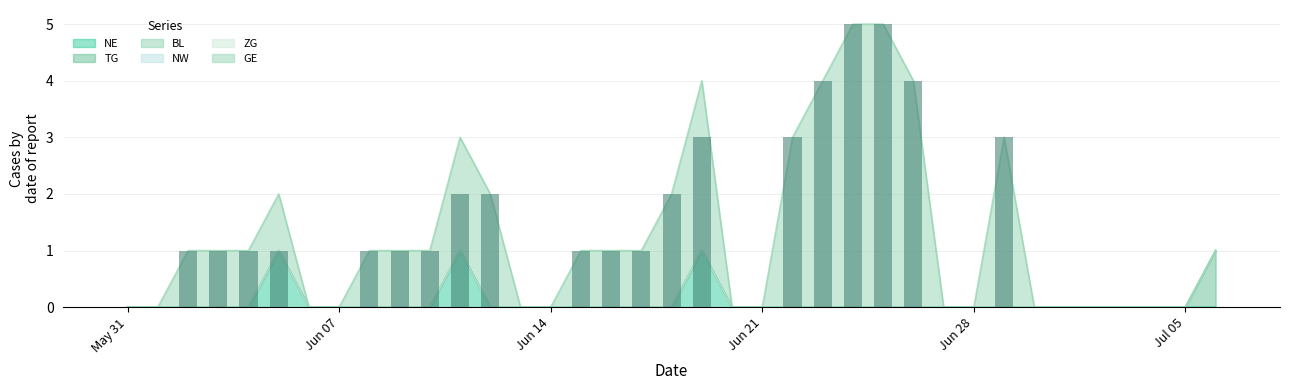

At 2020-06-04, list the series in order from smallest to largest.

NE, TG, BL, NW, ZG, GE